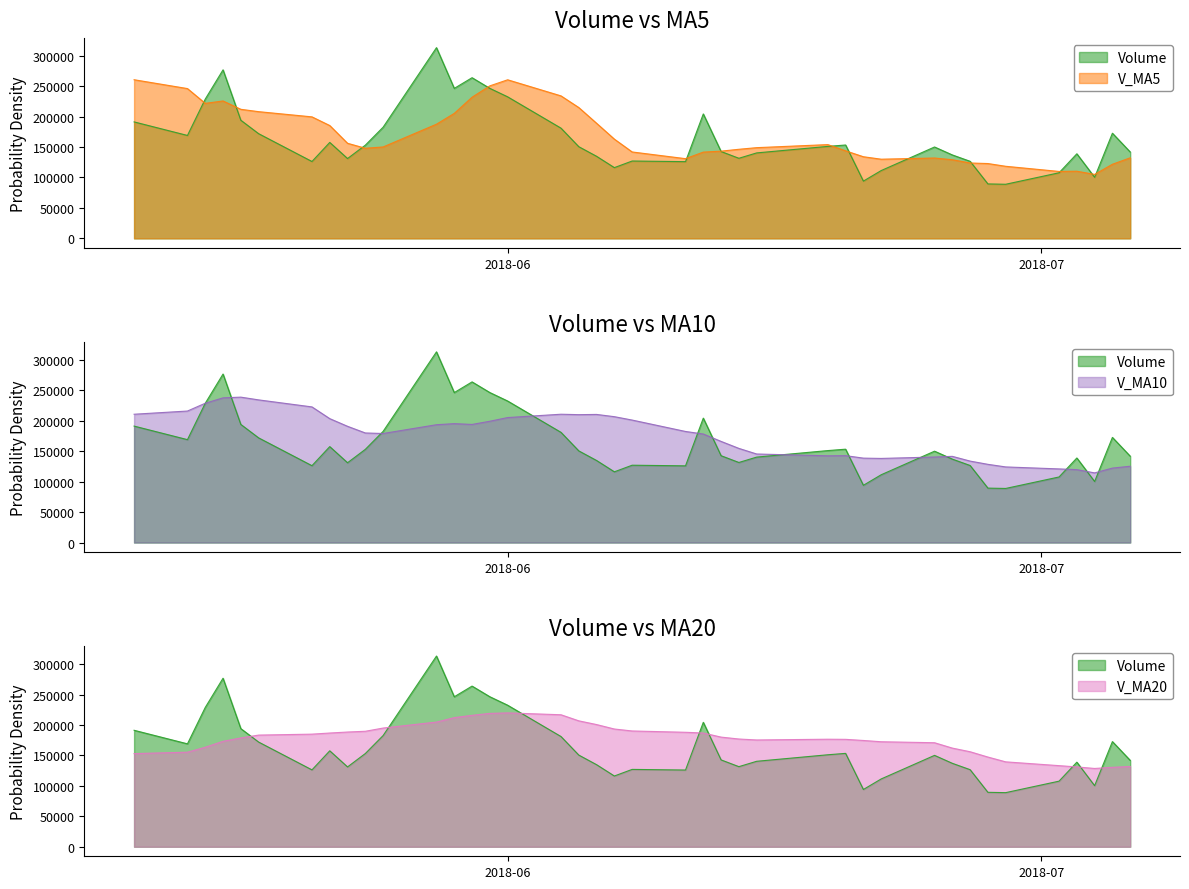

True or false: v_ma5 has more than 1 points higher than both neighbors.

True